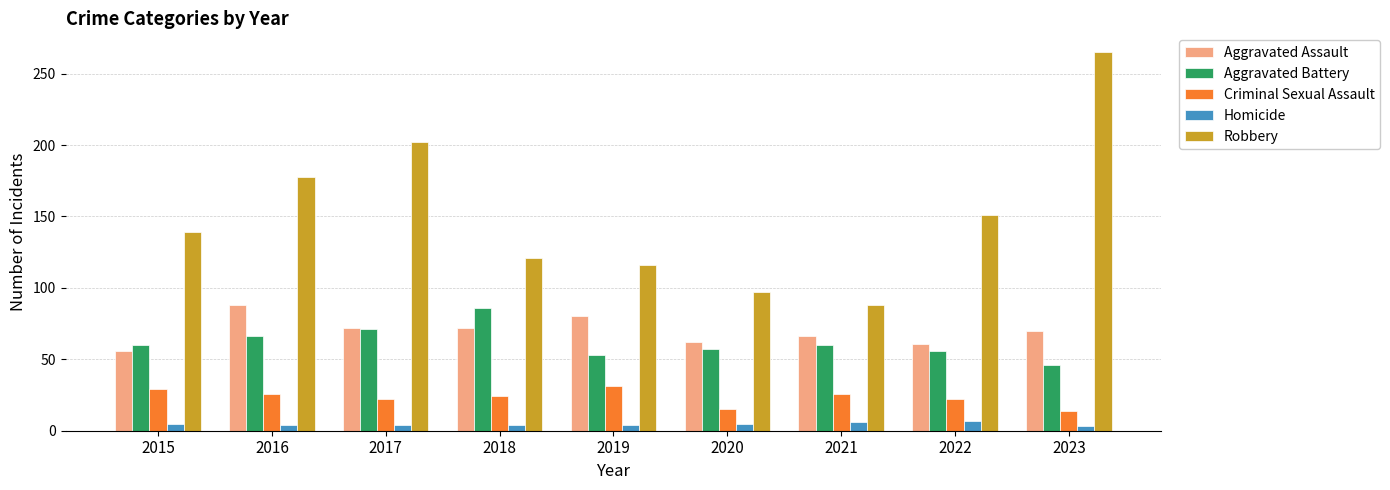

At how many categories does at least one series exceed 147?

4